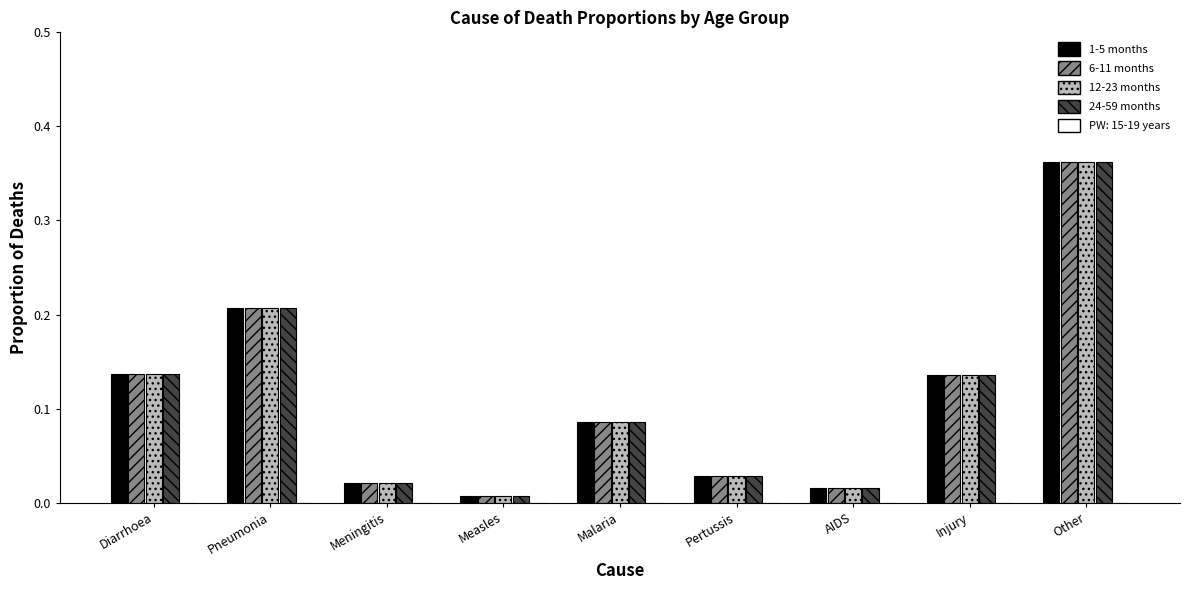

The 6-11 months series shows 0.2 at Injury. True or false?

False